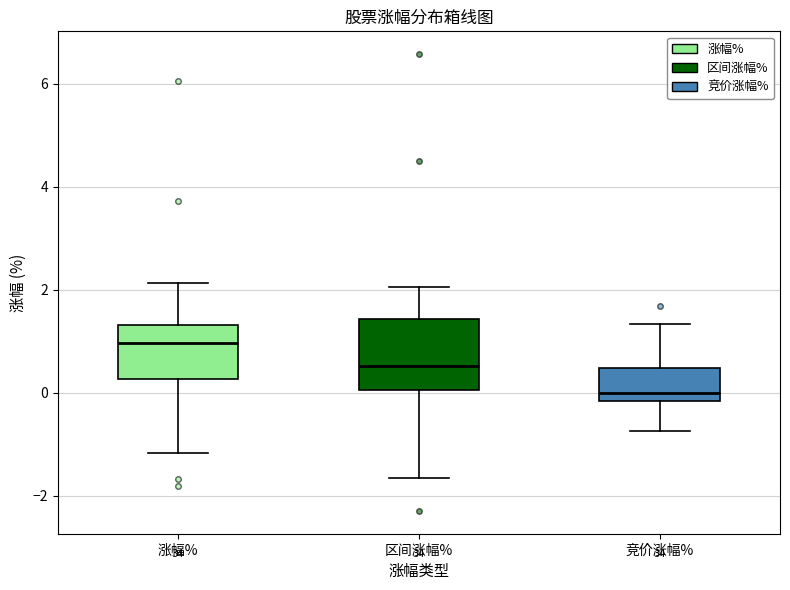

Reading left to right, read every box against the y-axis: the position of its median line, the range the box covers, and the ends of its whiskers. The values are not printed on the chart, so give them approximately, as read against the axis.

涨幅%: median 1.0, box 0.2 to 1.4, whiskers -1.2 to 2.2
区间涨幅%: median 0.6, box 0.0 to 1.4, whiskers -1.6 to 2.0
竞价涨幅%: median 0.0, box -0.2 to 0.4, whiskers -0.8 to 1.4